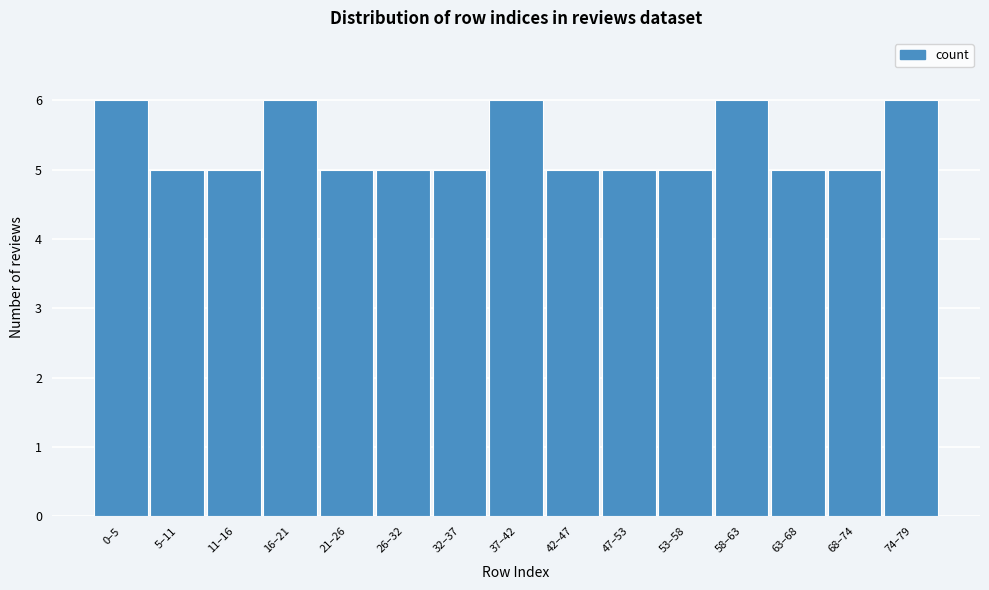

Reading right to left, transcribe all the data shown in this chart.

74–79=6	68–74=5	63–68=5	58–63=6	53–58=5	47–53=5	42–47=5	37–42=6	32–37=5	26–32=5	21–26=5	16–21=6	11–16=5	5–11=5	0–5=6